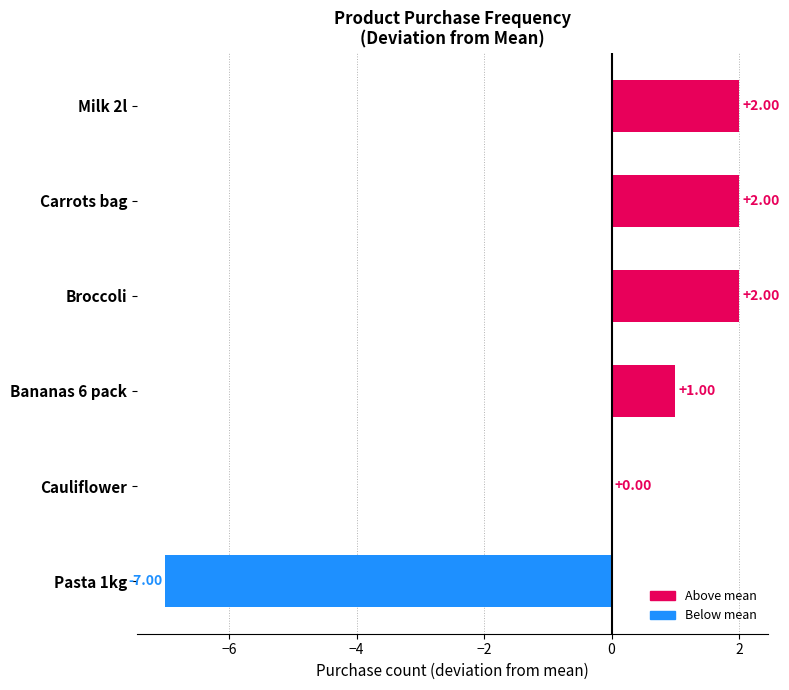

What is the average value?

0